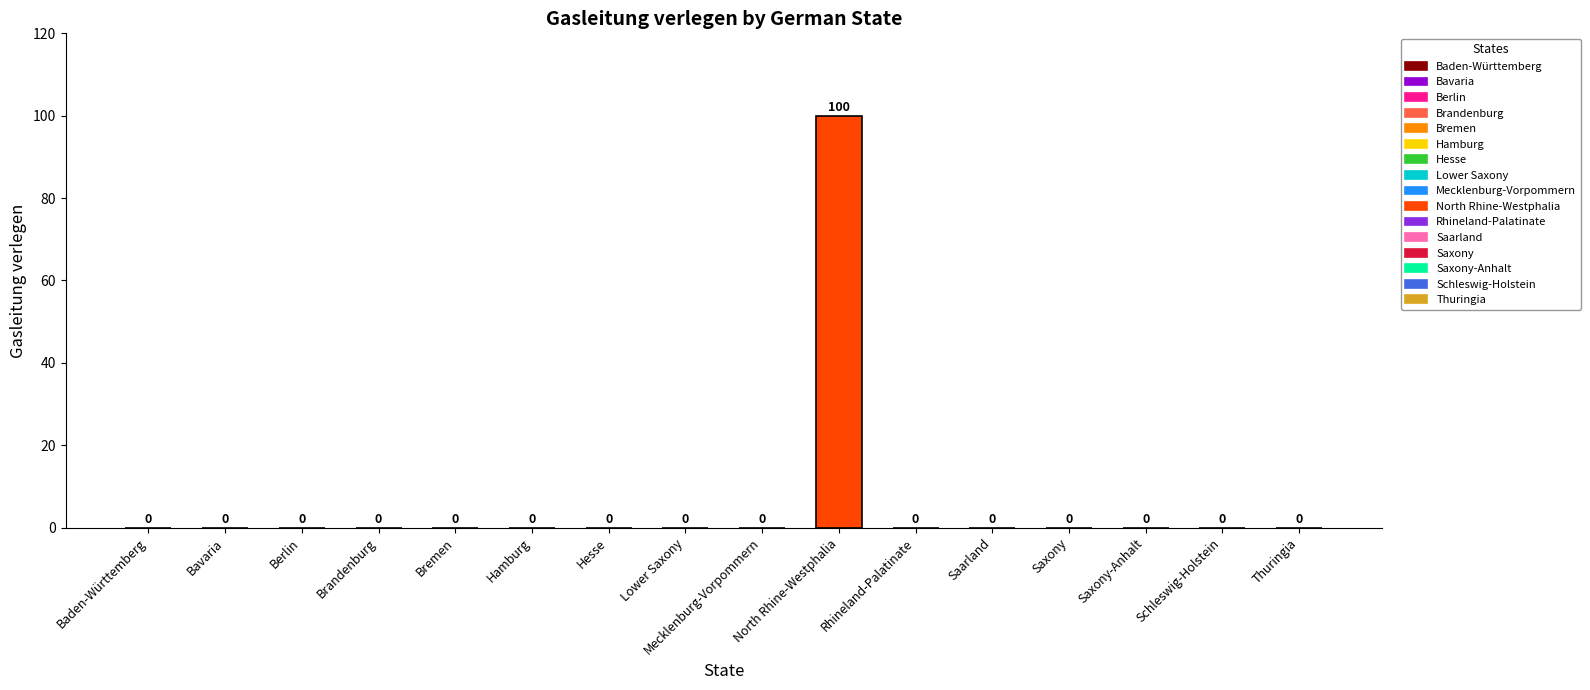

At which category does the chart reach its peak across all series?

North Rhine-Westphalia